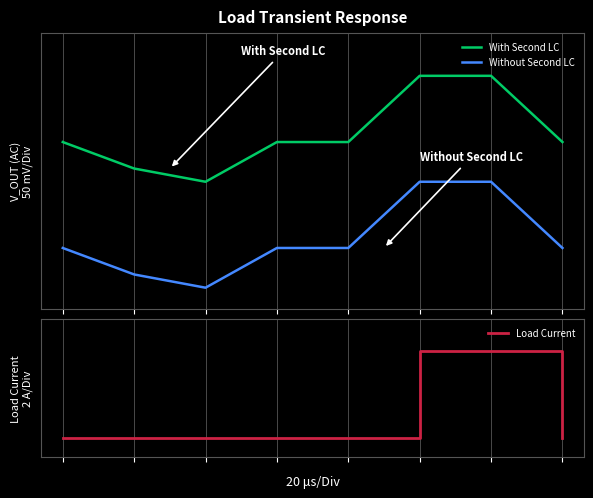

Is this an area chart (filled region under the line)?

No